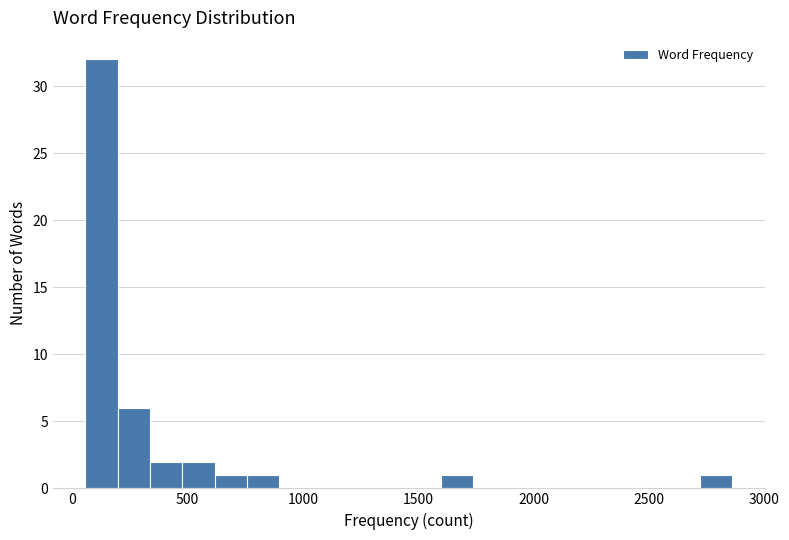

Around what value on the x-axis is the tallest bar? Give the approximate position of its centre, as read against the axis.

150